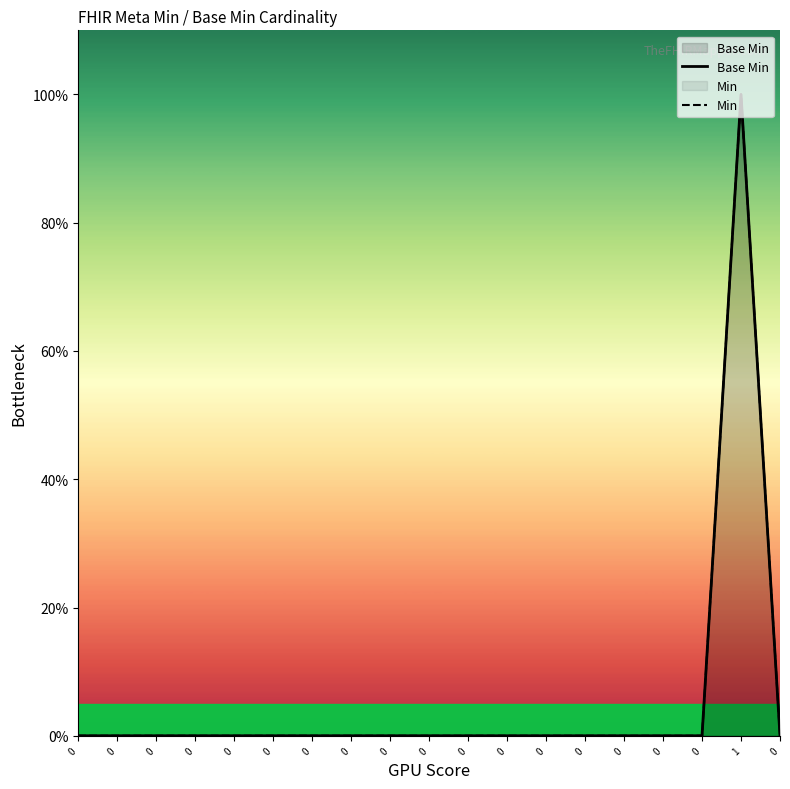

Where is the first local maximum for Base Min?

1